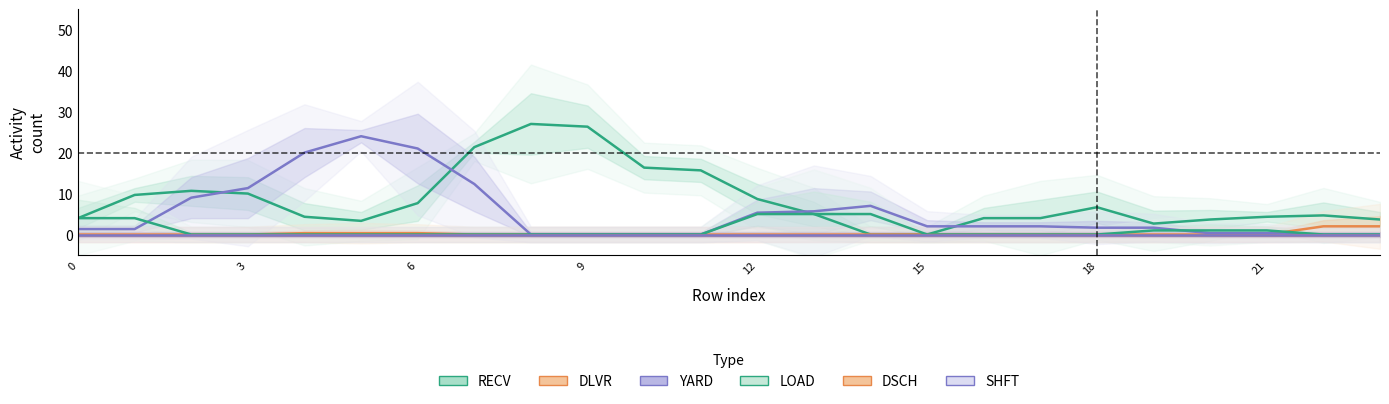

Does the chart display data point markers on the line(s)?

No